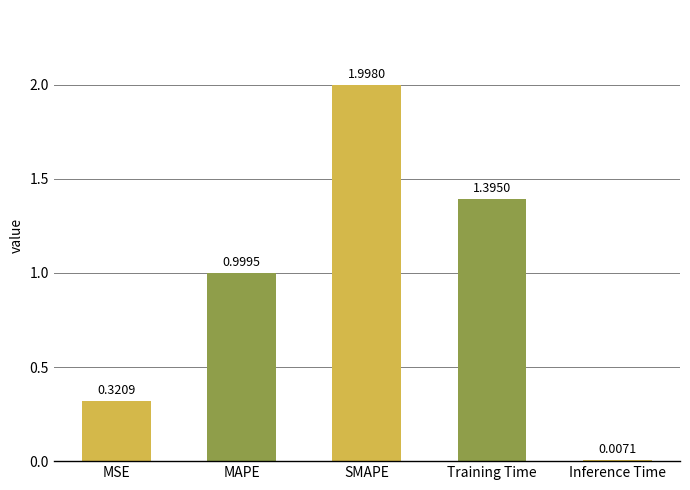

What is the greatest value displayed?

2.0